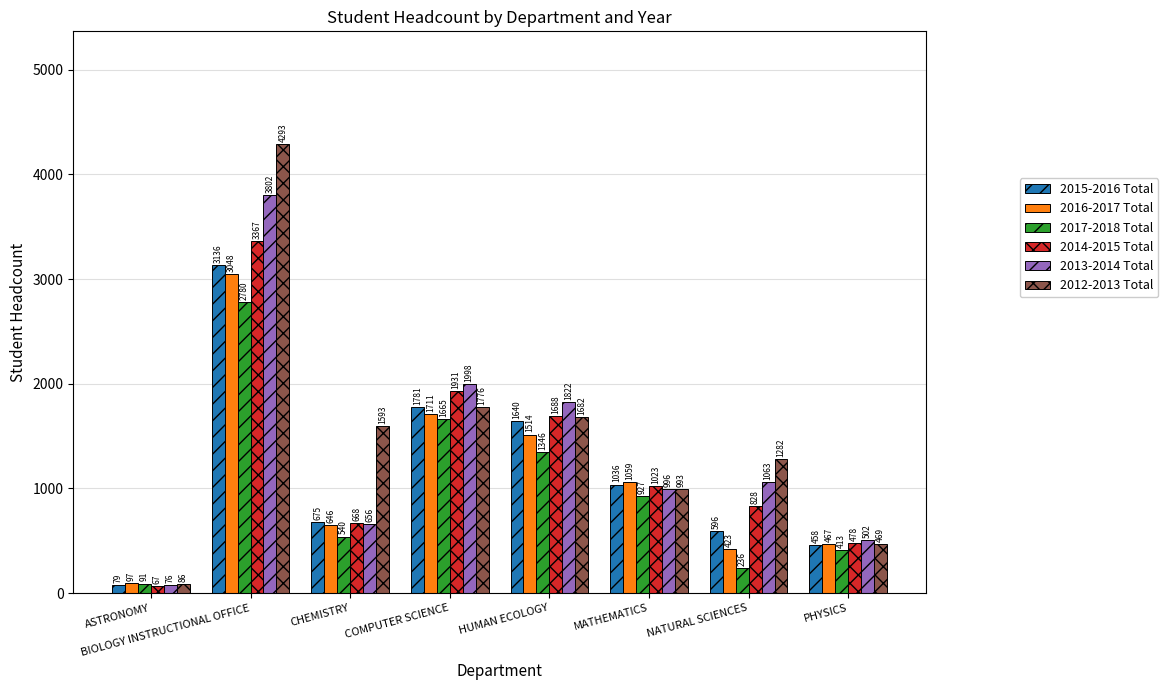

Reading right to left, list all the values displayed in this chart.

2015-2016 Total: PHYSICS=458	NATURAL SCIENCES=596	MATHEMATICS=1036	HUMAN ECOLOGY=1640	COMPUTER SCIENCE=1781	CHEMISTRY=675	BIOLOGY INSTRUCTIONAL OFFICE=3136	ASTRONOMY=79
2016-2017 Total: PHYSICS=467	NATURAL SCIENCES=423	MATHEMATICS=1059	HUMAN ECOLOGY=1514	COMPUTER SCIENCE=1711	CHEMISTRY=646	BIOLOGY INSTRUCTIONAL OFFICE=3048	ASTRONOMY=97
2017-2018 Total: PHYSICS=413	NATURAL SCIENCES=236	MATHEMATICS=927	HUMAN ECOLOGY=1346	COMPUTER SCIENCE=1665	CHEMISTRY=540	BIOLOGY INSTRUCTIONAL OFFICE=2780	ASTRONOMY=91
2014-2015 Total: PHYSICS=478	NATURAL SCIENCES=828	MATHEMATICS=1023	HUMAN ECOLOGY=1688	COMPUTER SCIENCE=1931	CHEMISTRY=668	BIOLOGY INSTRUCTIONAL OFFICE=3367	ASTRONOMY=67
2013-2014 Total: PHYSICS=502	NATURAL SCIENCES=1063	MATHEMATICS=996	HUMAN ECOLOGY=1822	COMPUTER SCIENCE=1998	CHEMISTRY=656	BIOLOGY INSTRUCTIONAL OFFICE=3802	ASTRONOMY=76
2012-2013 Total: PHYSICS=469	NATURAL SCIENCES=1282	MATHEMATICS=993	HUMAN ECOLOGY=1682	COMPUTER SCIENCE=1776	CHEMISTRY=1593	BIOLOGY INSTRUCTIONAL OFFICE=4293	ASTRONOMY=86